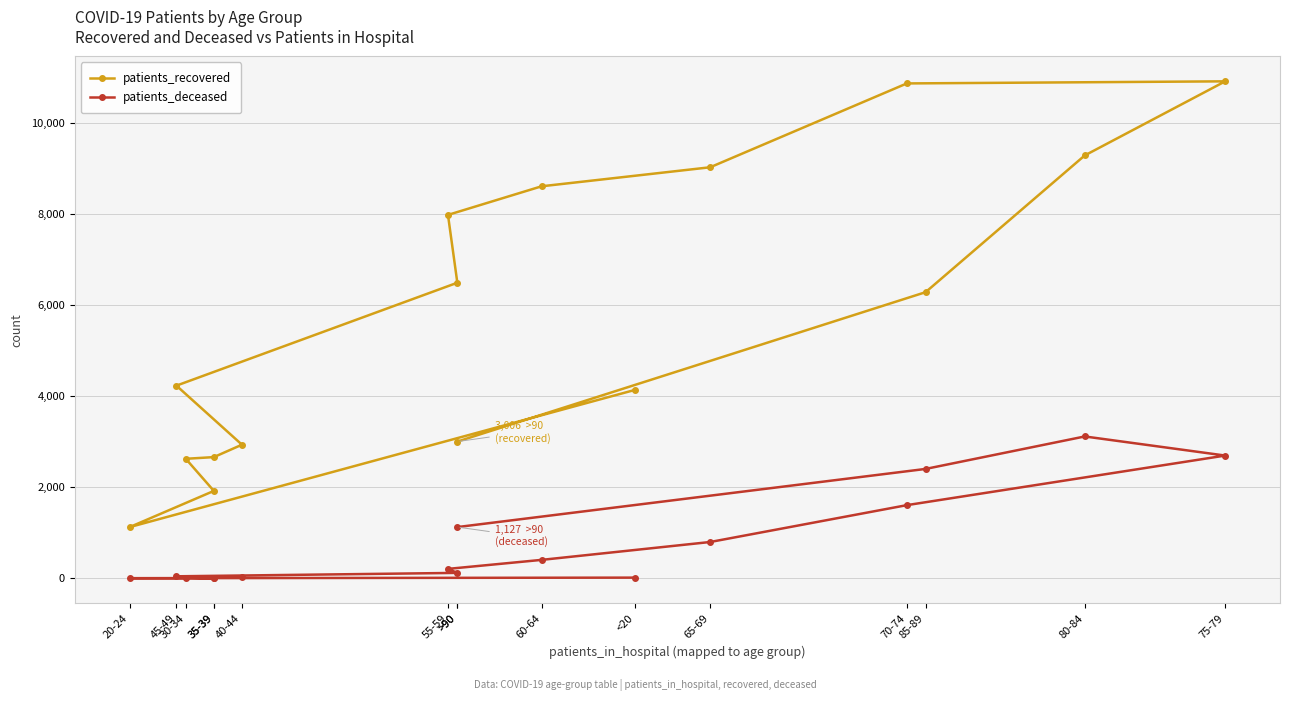

At which label does patients_deceased first exceed 208?

60-64